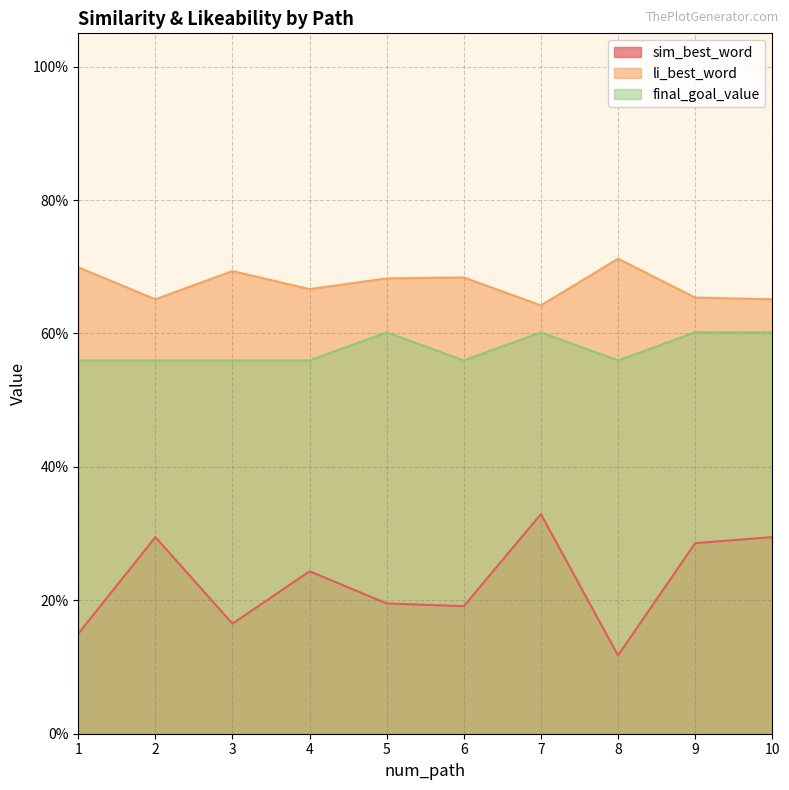

The li_best_word series shows 0.7 at 6. True or false?

True